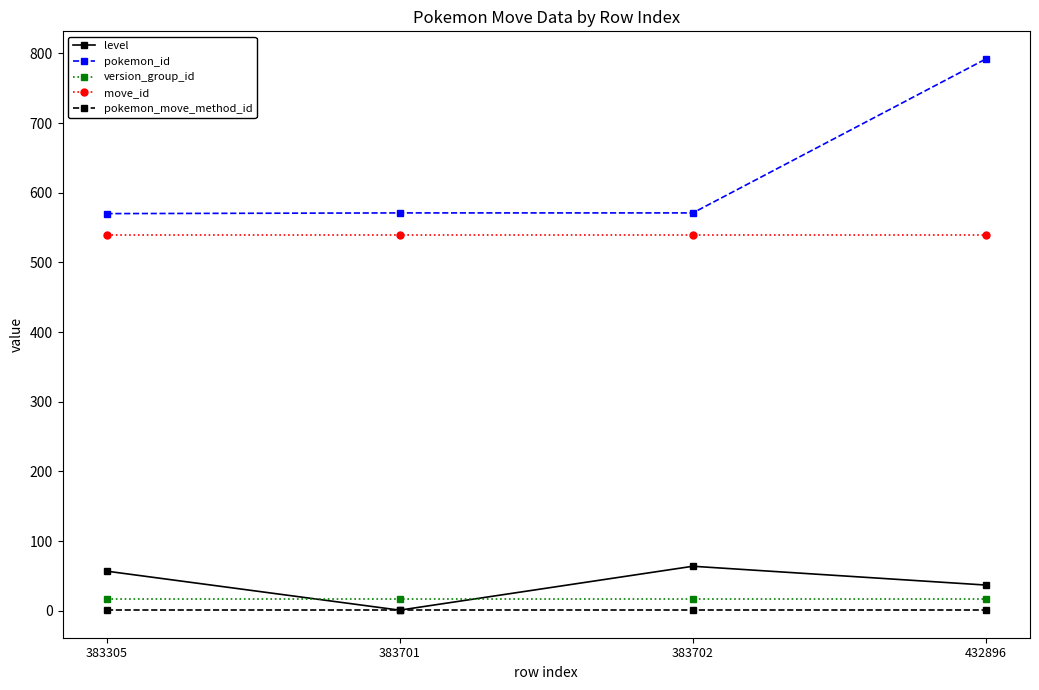

Which series has the largest range (max minus min)?

pokemon_id